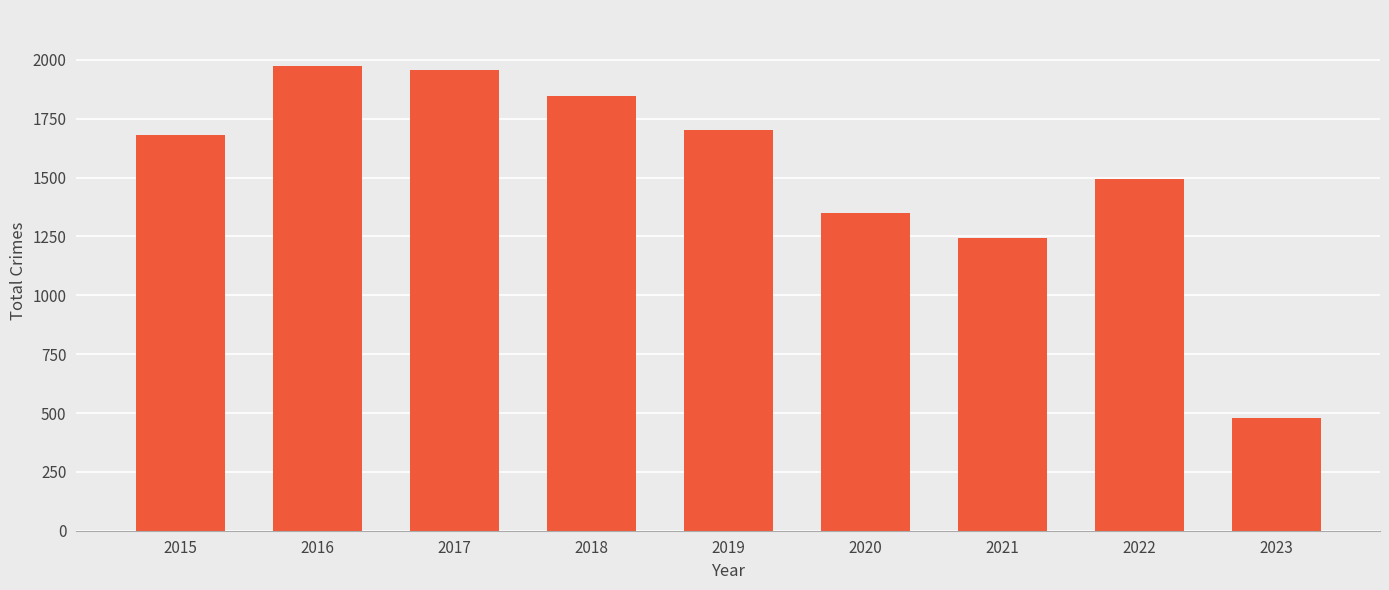

Between 2021 and 2023, which is larger?

2021